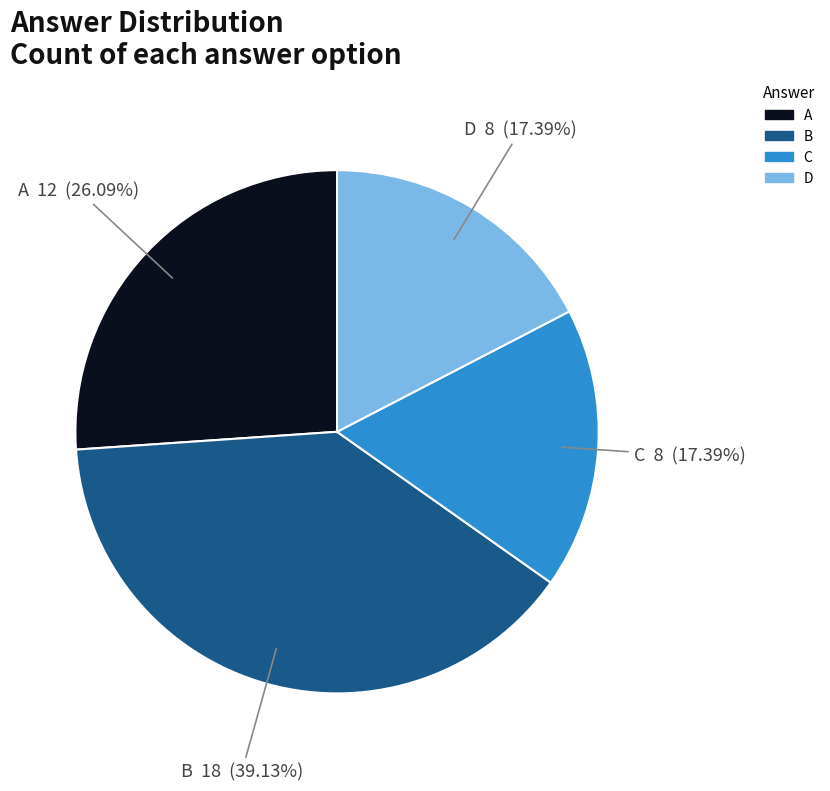

Do A and C together represent more than half of the pie?

No